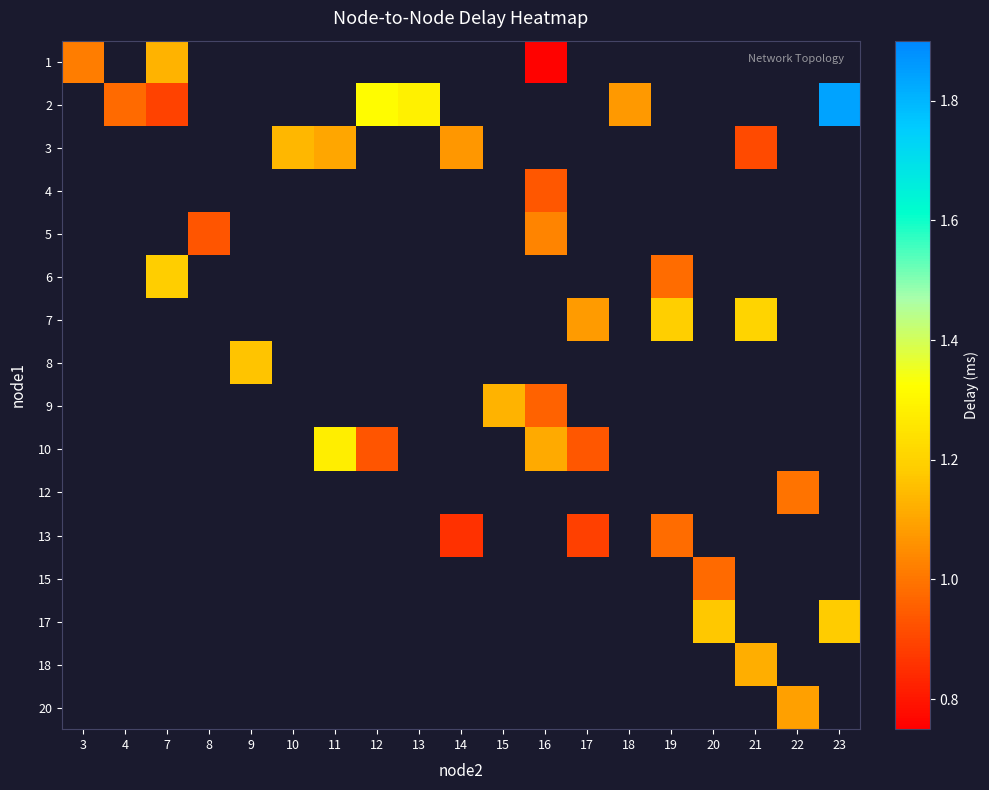

The r24 series shows 15.7 at 0. True or false?

False